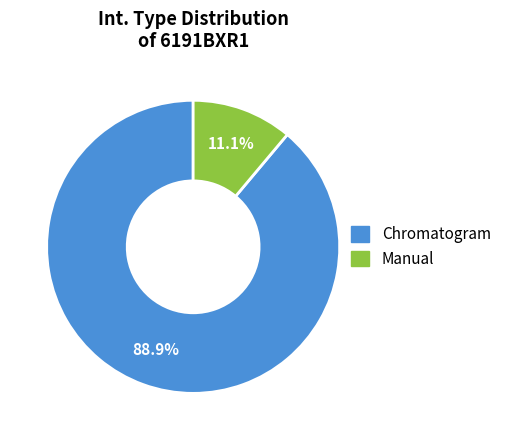

Which slice is the largest?

Chromatogram